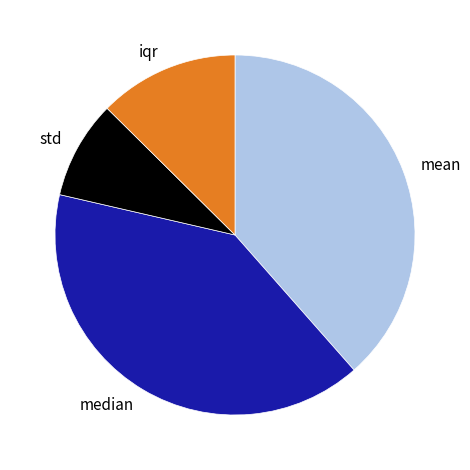

How many segments does this pie chart have?

4